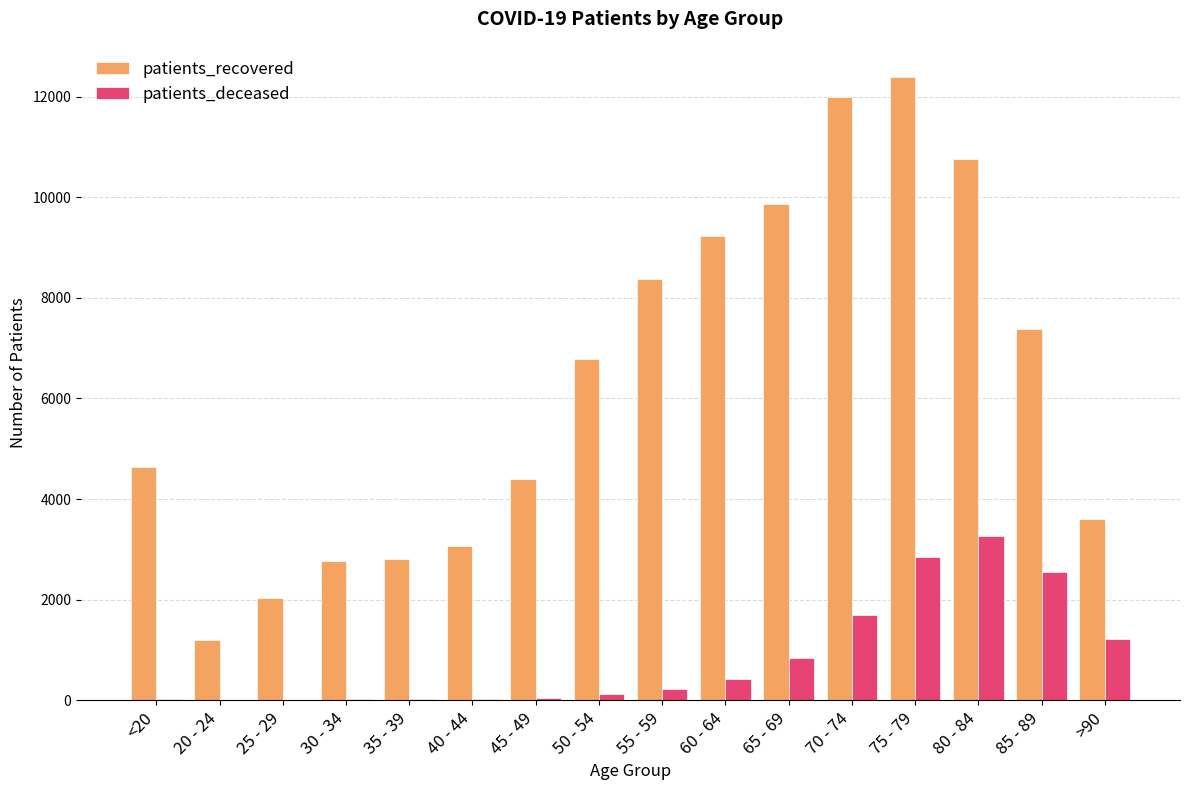

Between 40 - 44 and 75 - 79, which series saw the biggest shift?

patients_recovered